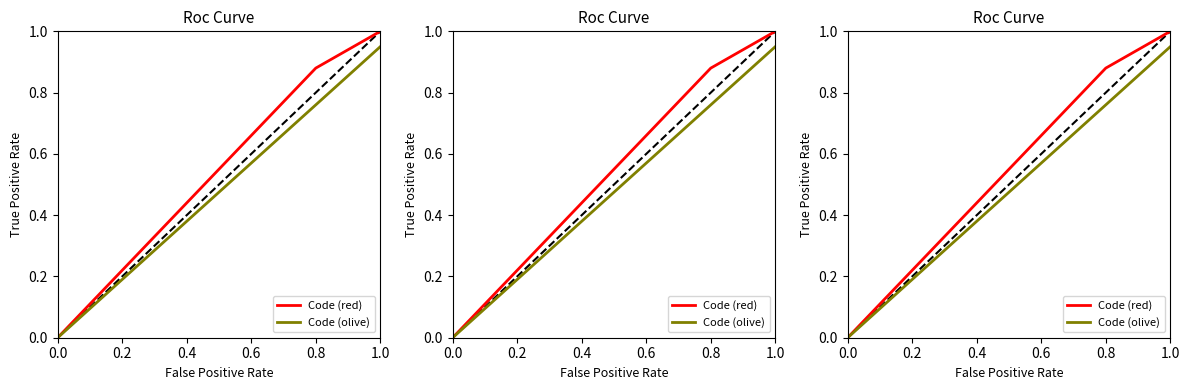

Which series has the widest spread of values?

Code (red)